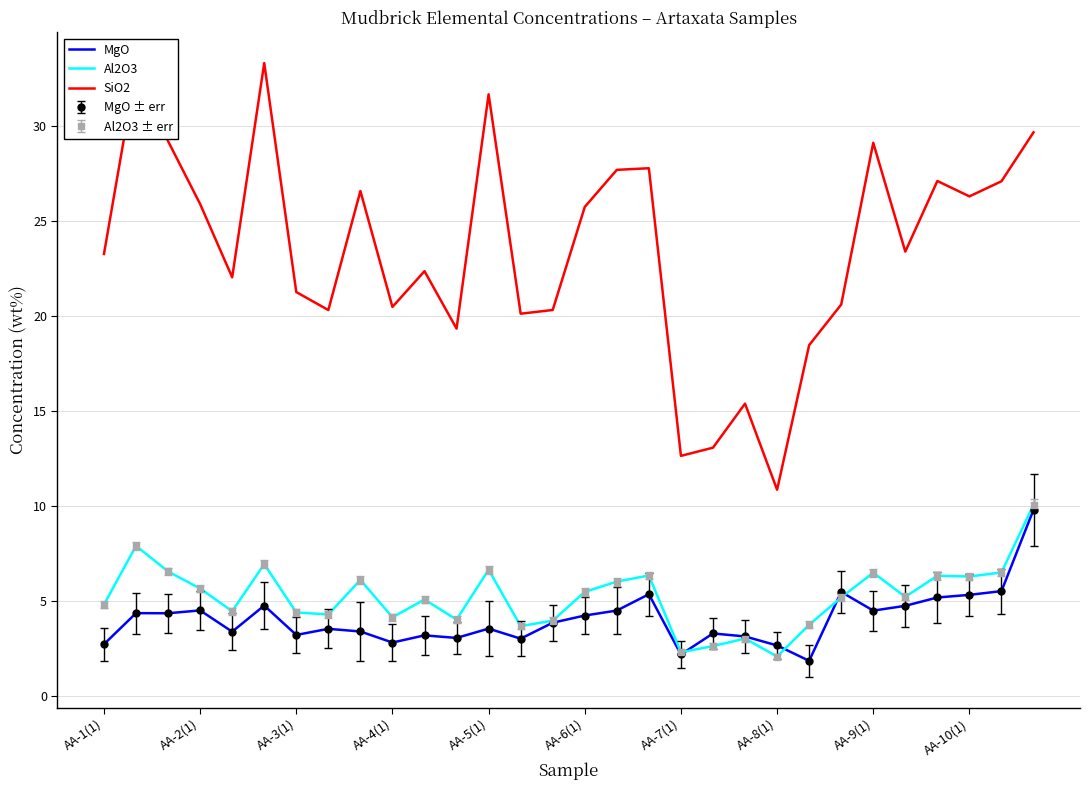

At how many categories does at least one series exceed 9?

30